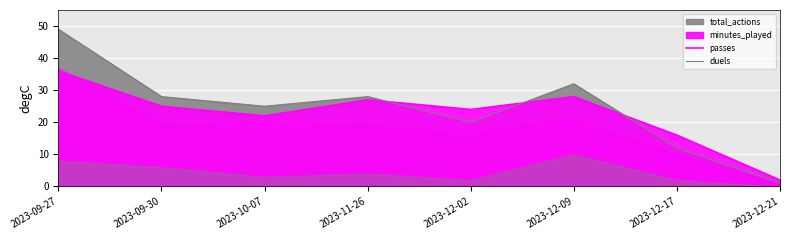

What is the value of the duels point at the 5th from the left?

2